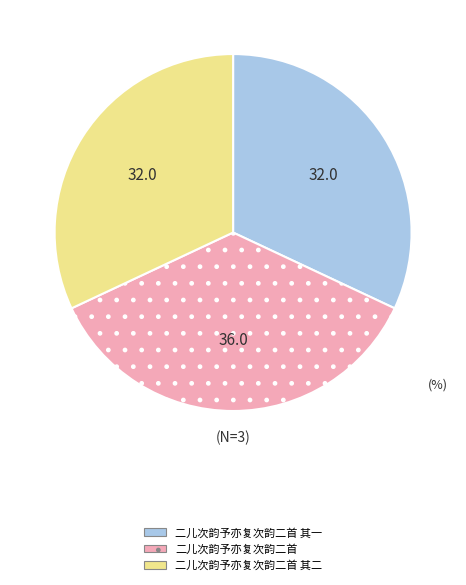

Is there any slice that represents more than half of the pie?

No